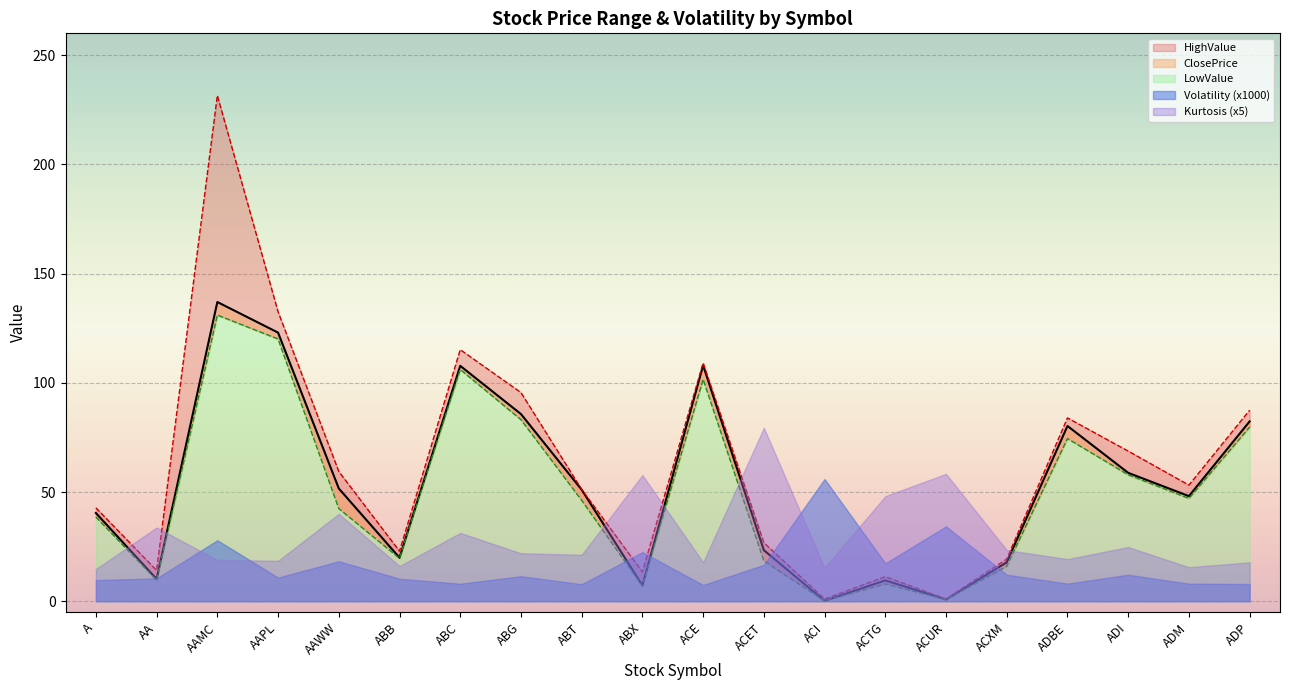

How many lines are shown in the chart?

3